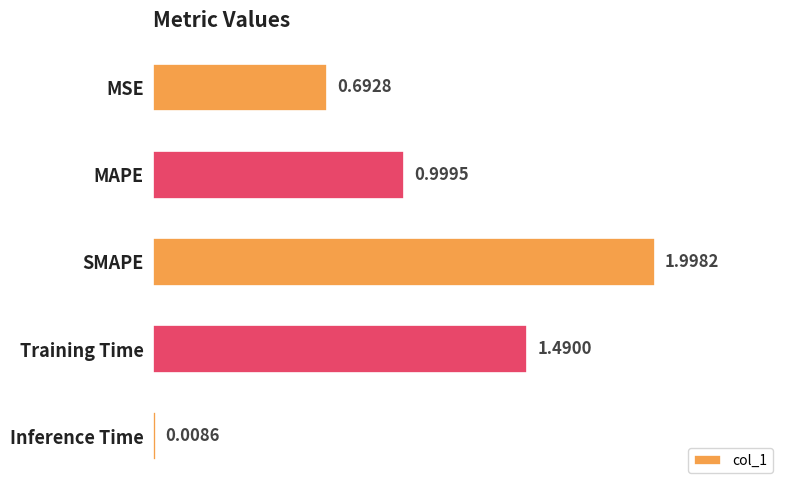

List the labels in order of value, smallest first.

Inference Time, MSE, MAPE, Training Time, SMAPE